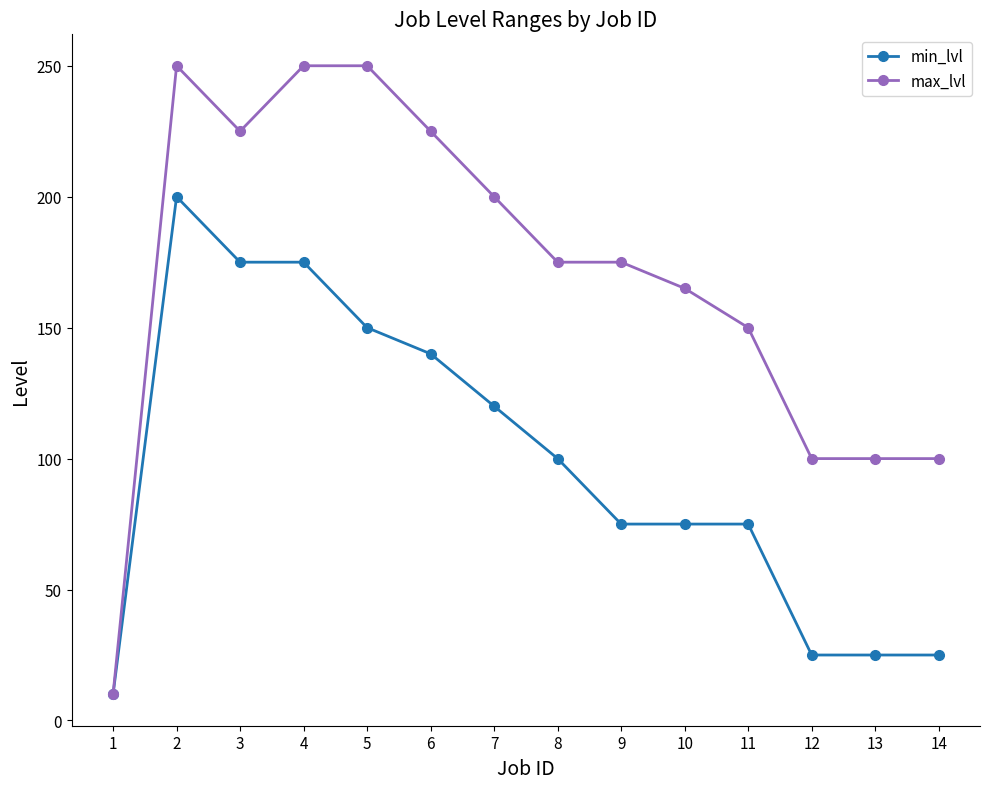

List the series in order of their overall mean, lowest first.

min_lvl, max_lvl